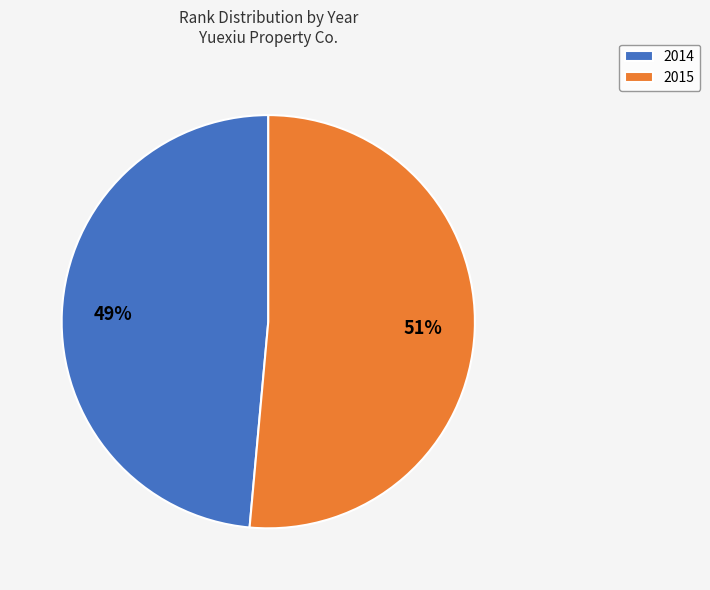

Combined, do 2015 and 2014 account for over 50%?

Yes